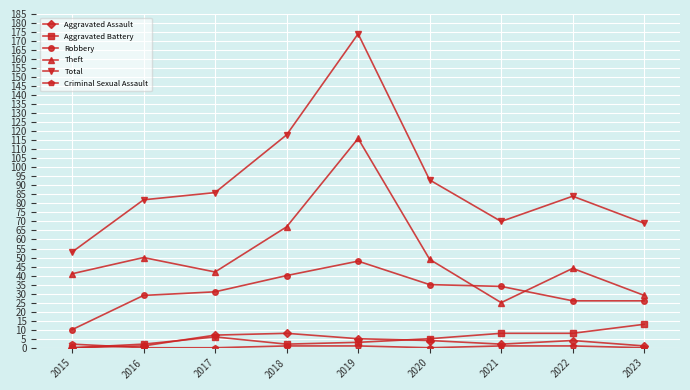

What is the difference between the Total values at 2017 and 2020?

7